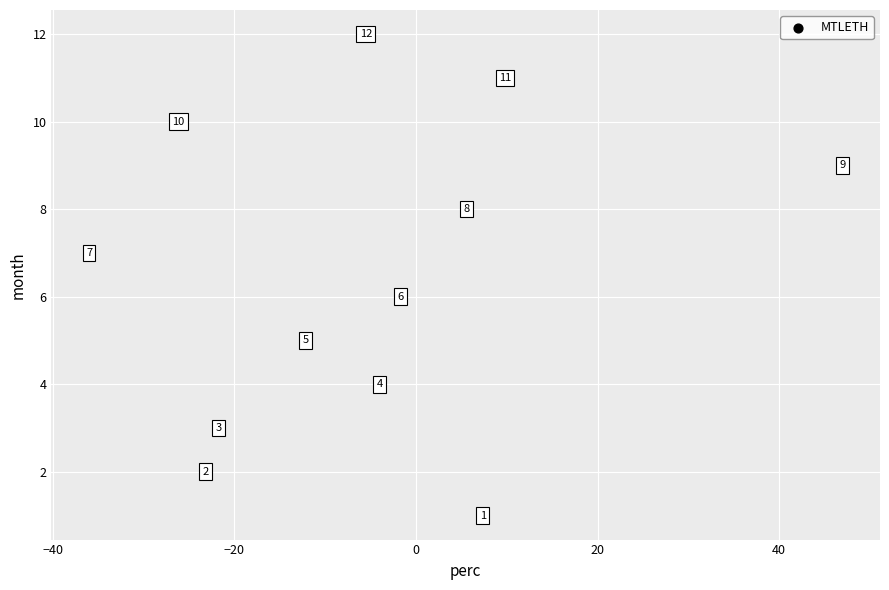

What Y value in the scatter plot is closest to 6?

6